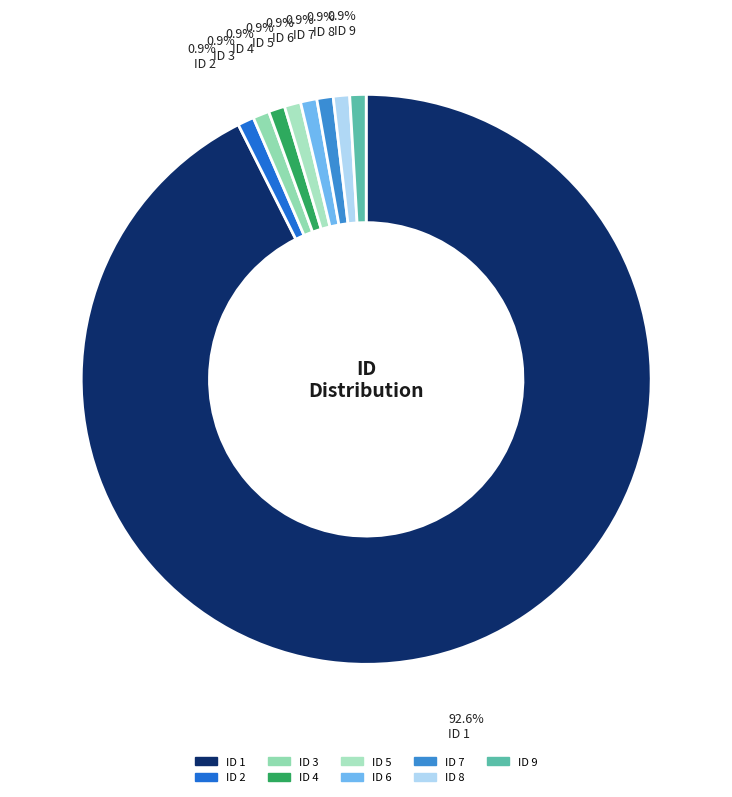

How many slices are in this pie chart?

9